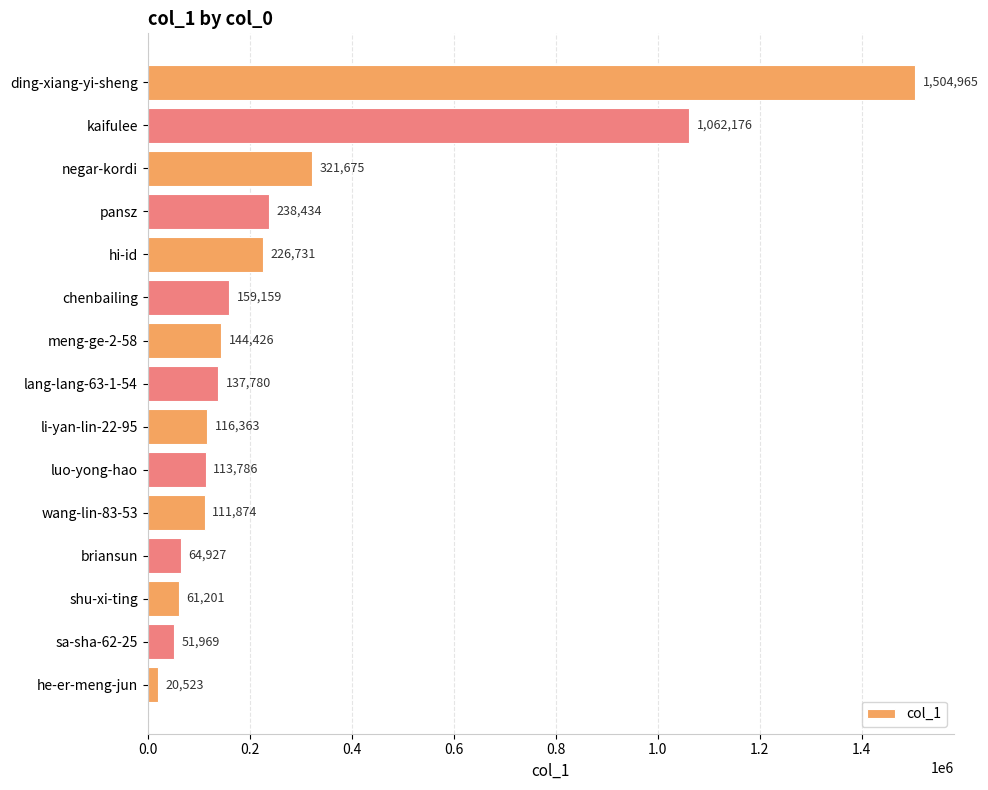

Reading top to bottom, transcribe all the data shown in this chart.

ding-xiang-yi-sheng=1504965	kaifulee=1062176	negar-kordi=321675	pansz=238434	hi-id=226731	chenbailing=159159	meng-ge-2-58=144426	lang-lang-63-1-54=137780	li-yan-lin-22-95=116363	luo-yong-hao=113786	wang-lin-83-53=111874	briansun=64927	shu-xi-ting=61201	sa-sha-62-25=51969	he-er-meng-jun=20523